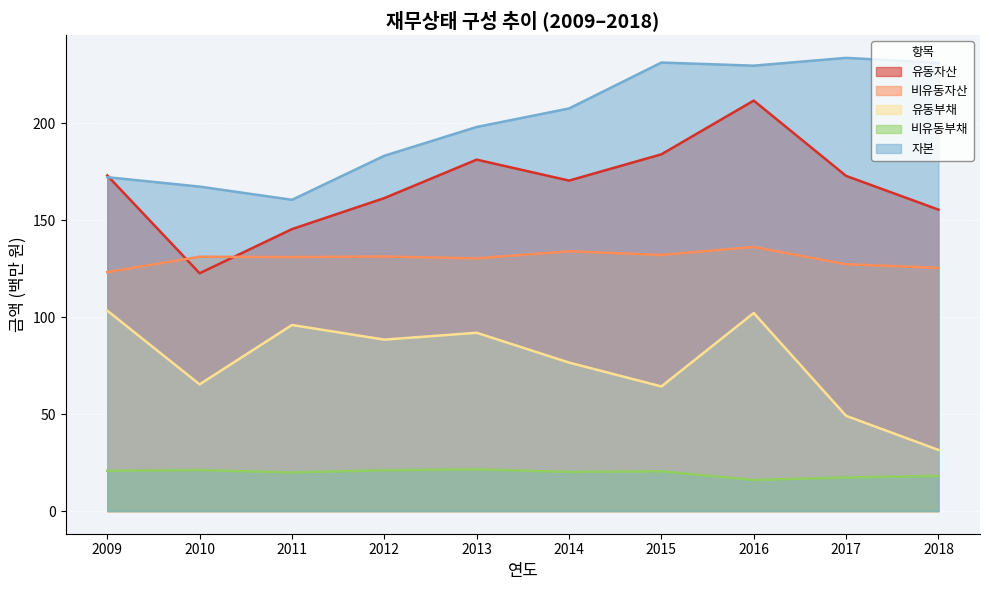

Where is the first local minimum for 비유동자산?

2011